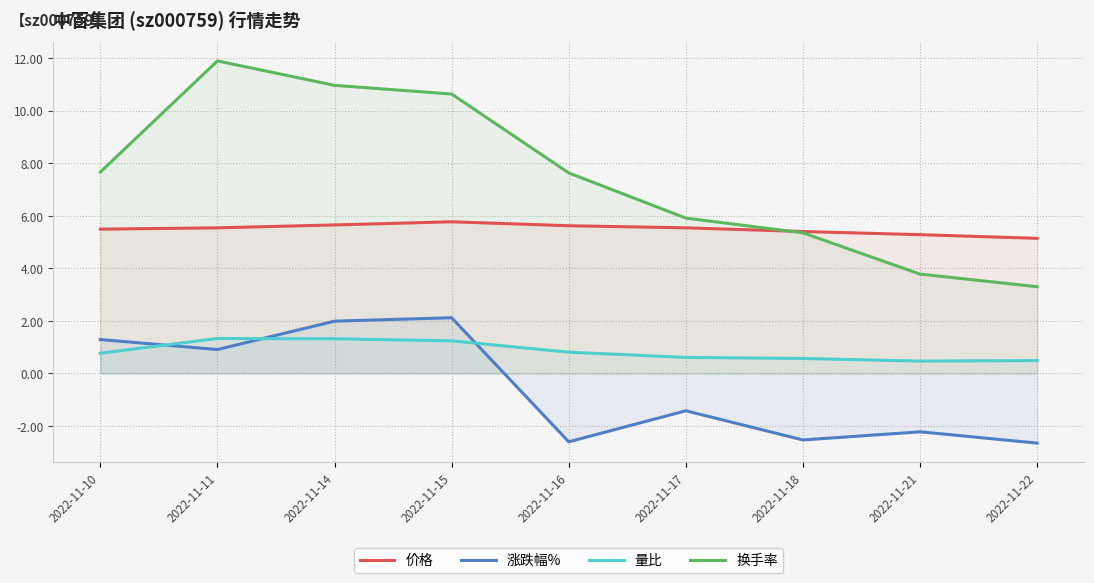

Does the chart have visible grid lines?

Yes